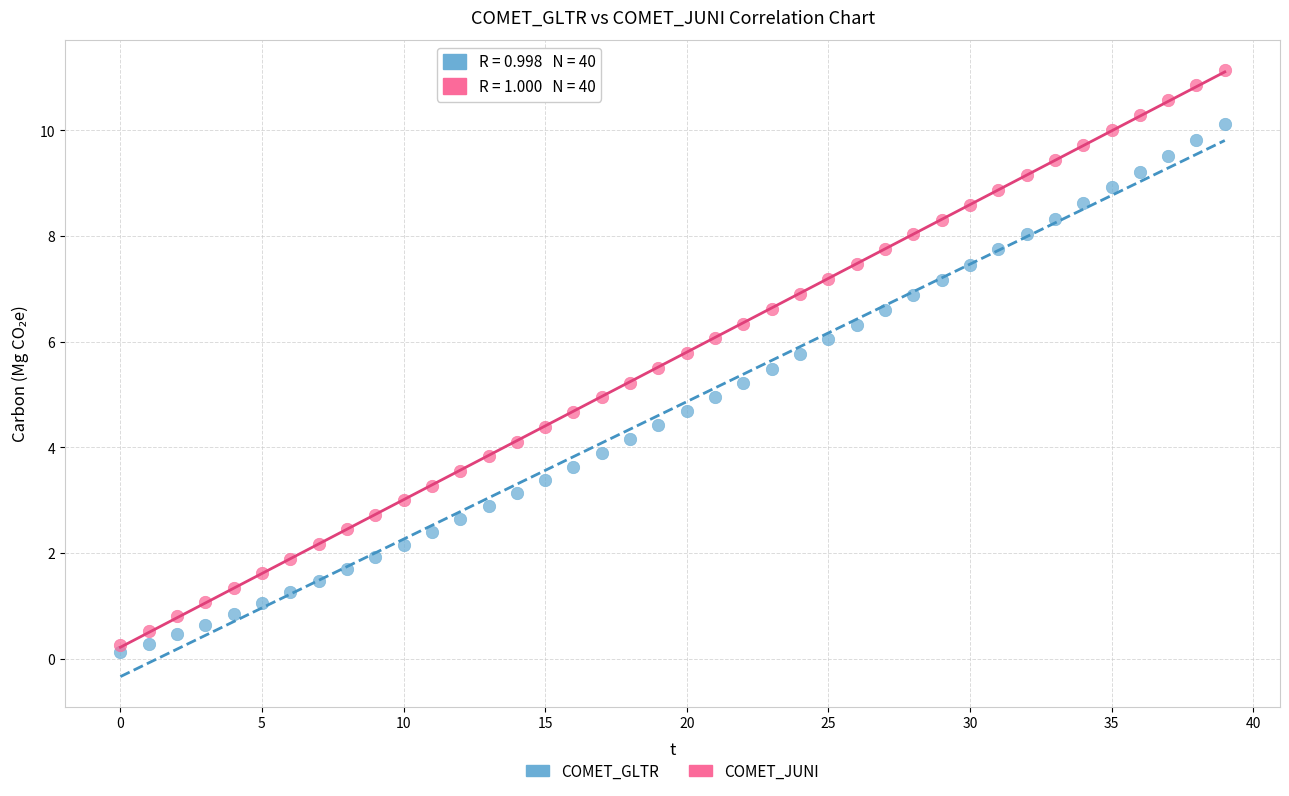

Which series contains the highest Y value?

COMET_JUNI